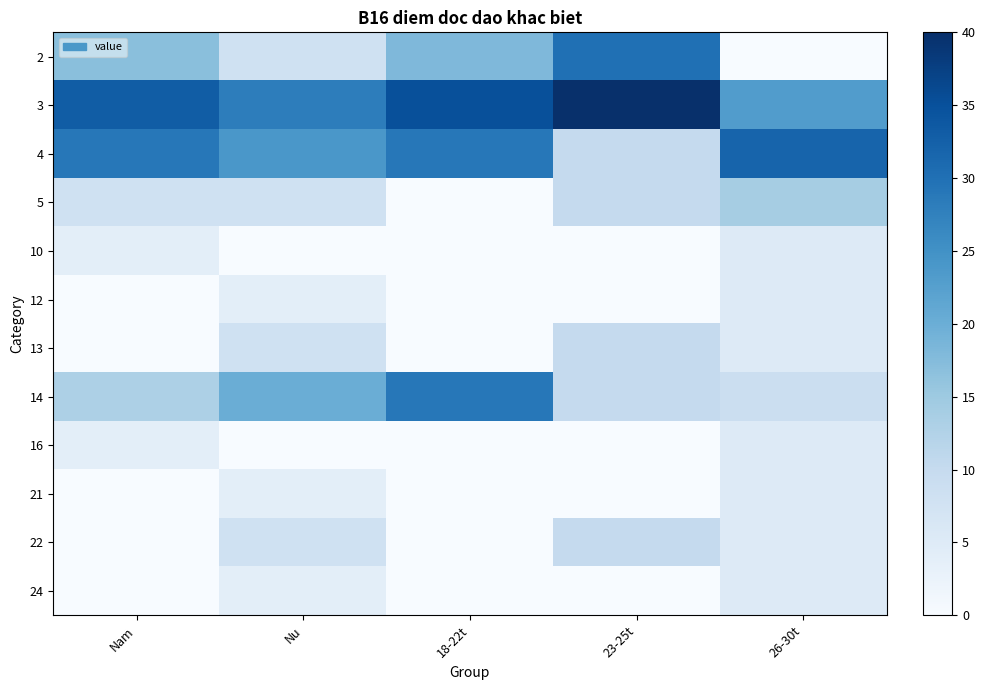

Reading right to left, extract all data points from this chart.

2: 26-30t=0	23-25t=30	18-22t=18	Nu=8	Nam=17
3: 26-30t=23	23-25t=40	18-22t=35	Nu=28	Nam=33
4: 26-30t=32	23-25t=10	18-22t=29	Nu=24	Nam=29
5: 26-30t=14	23-25t=10	18-22t=0	Nu=8	Nam=8
10: 26-30t=5	23-25t=0	18-22t=0	Nu=0	Nam=4
12: 26-30t=5	23-25t=0	18-22t=0	Nu=4	Nam=0
13: 26-30t=5	23-25t=10	18-22t=0	Nu=8	Nam=0
14: 26-30t=9	23-25t=10	18-22t=29	Nu=20	Nam=13
16: 26-30t=5	23-25t=0	18-22t=0	Nu=0	Nam=4
21: 26-30t=5	23-25t=0	18-22t=0	Nu=4	Nam=0
22: 26-30t=5	23-25t=10	18-22t=0	Nu=8	Nam=0
24: 26-30t=5	23-25t=0	18-22t=0	Nu=4	Nam=0